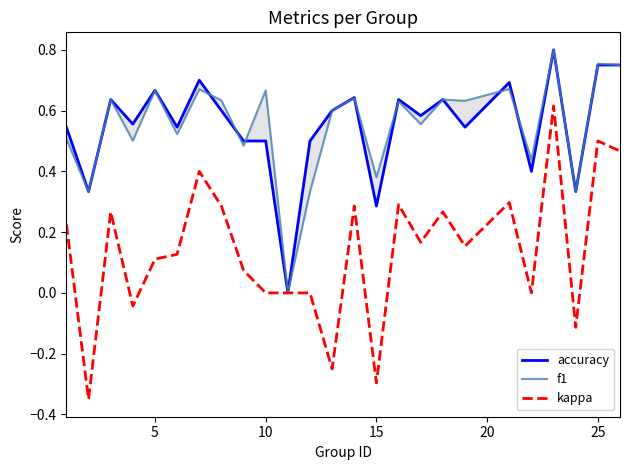

True or false: kappa and accuracy intersect in this chart.

False